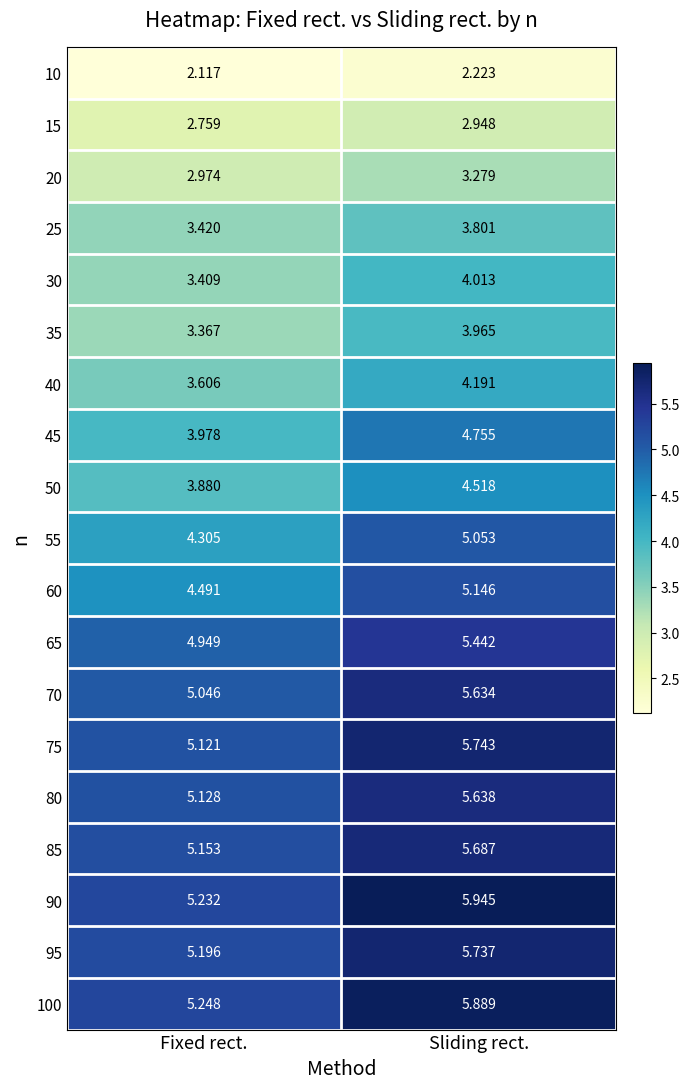

How many data points does each series have?

2